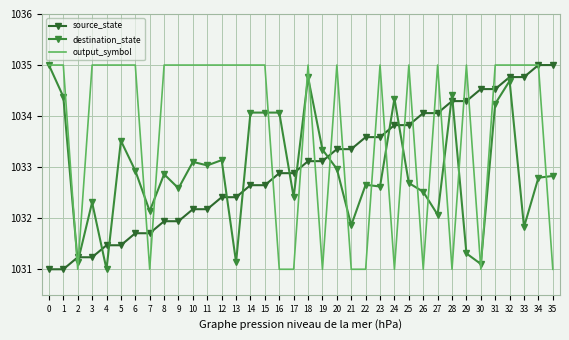

Where is destination_state nearest to the value 1033?

11